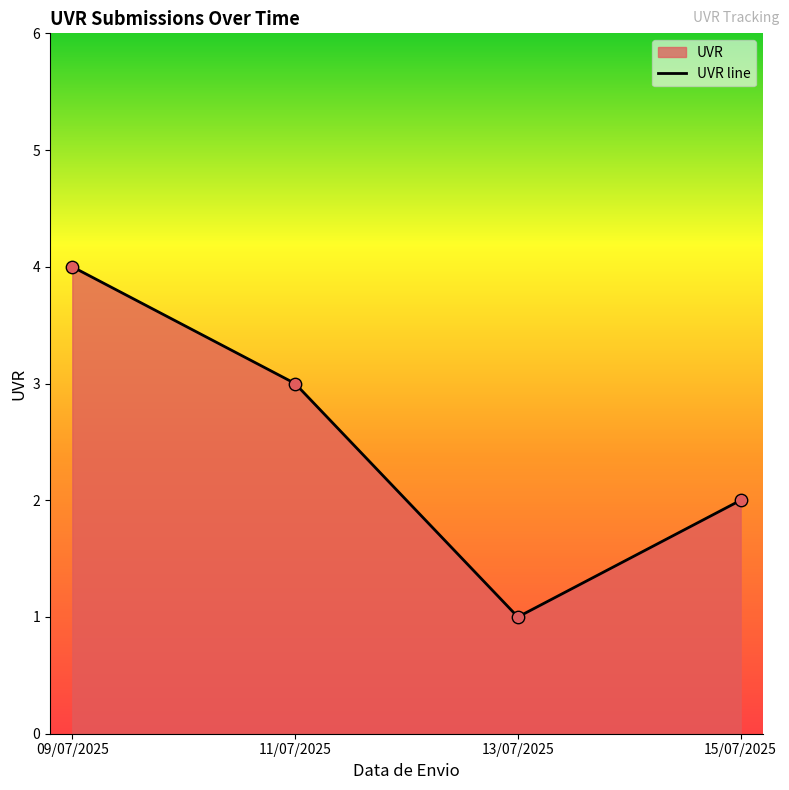

At which category is the sum across all series the highest?

09/07/2025